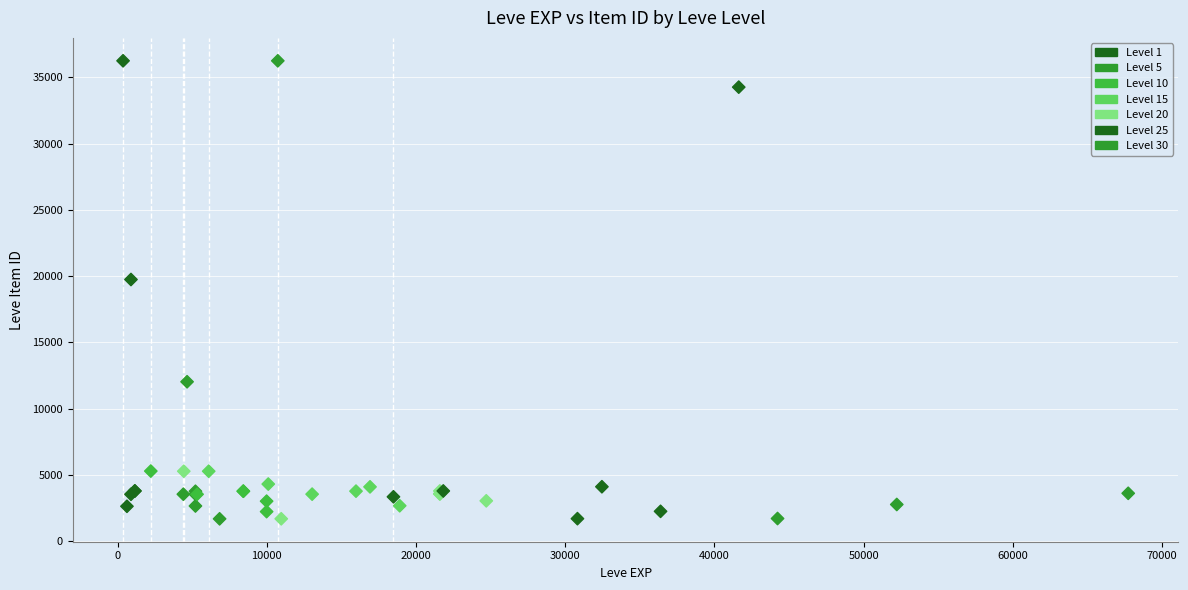

What Y value in the scatter plot is closest to 18967?

19744